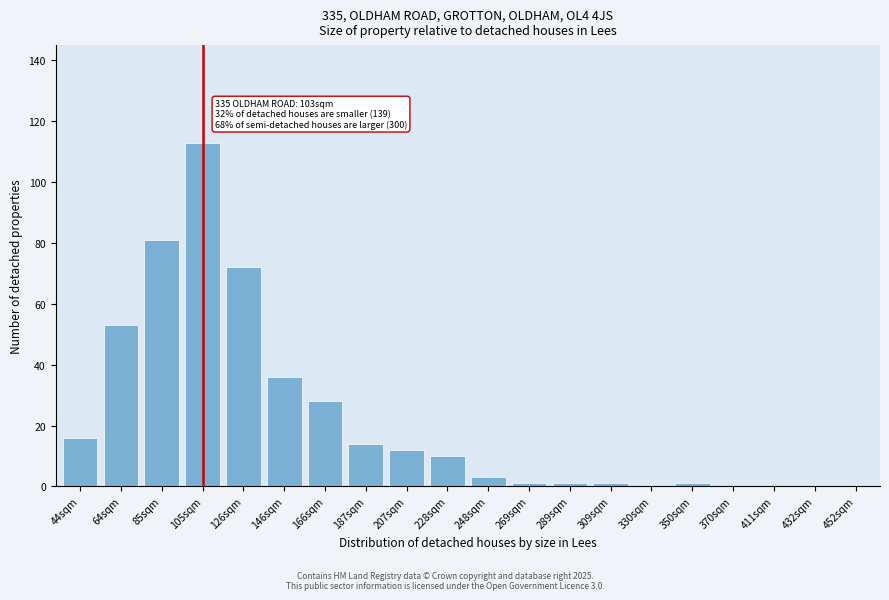

Reading right to left, transcribe all the data shown in this chart.

452sqm=0	432sqm=0	411sqm=0	370sqm=0	350sqm=1	330sqm=0	309sqm=1	289sqm=1	269sqm=1	248sqm=3	228sqm=10	207sqm=12	187sqm=14	166sqm=28	146sqm=36	126sqm=72	105sqm=113	85sqm=81	64sqm=53	44sqm=16